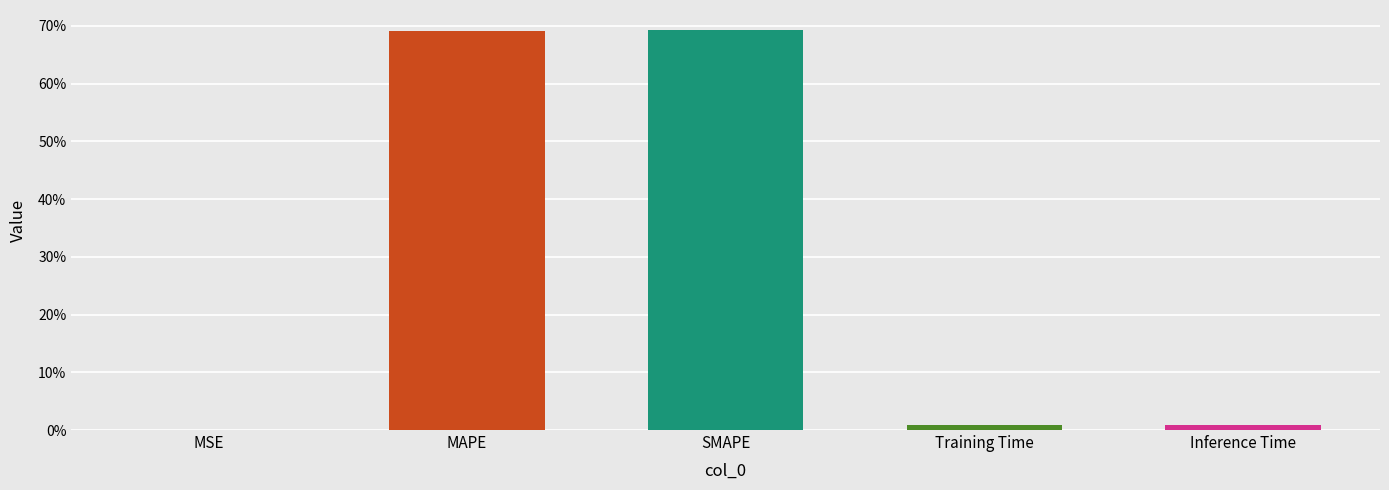

How many bars are there in total?

5